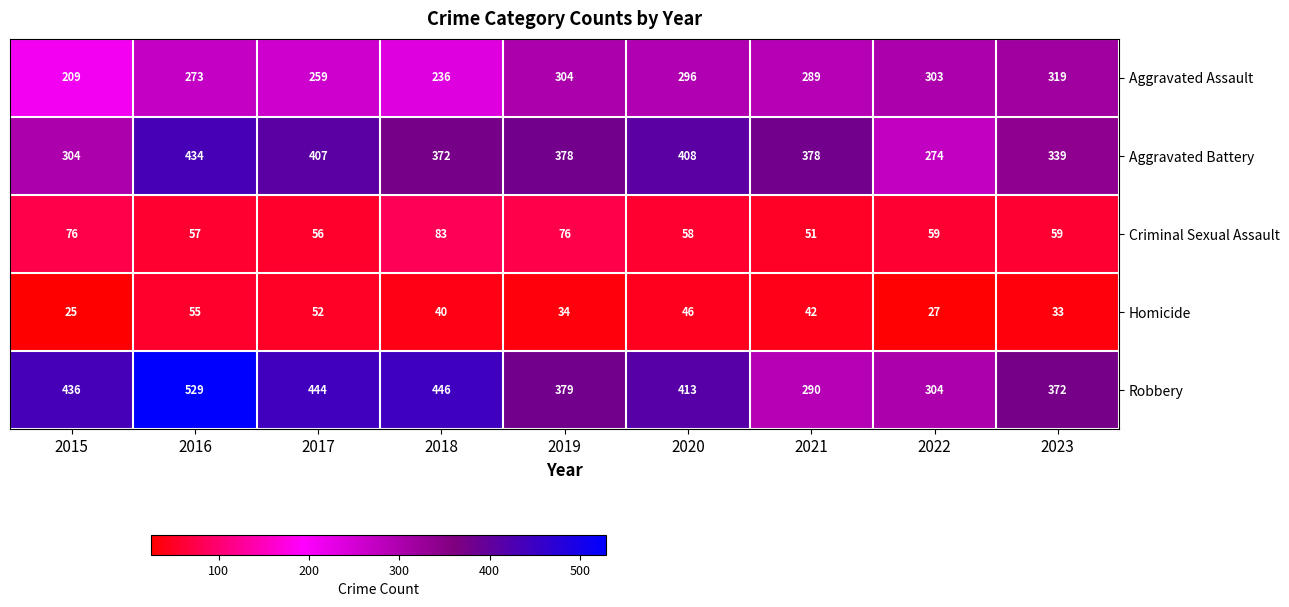

What is the total value across all series at 2016?

1348